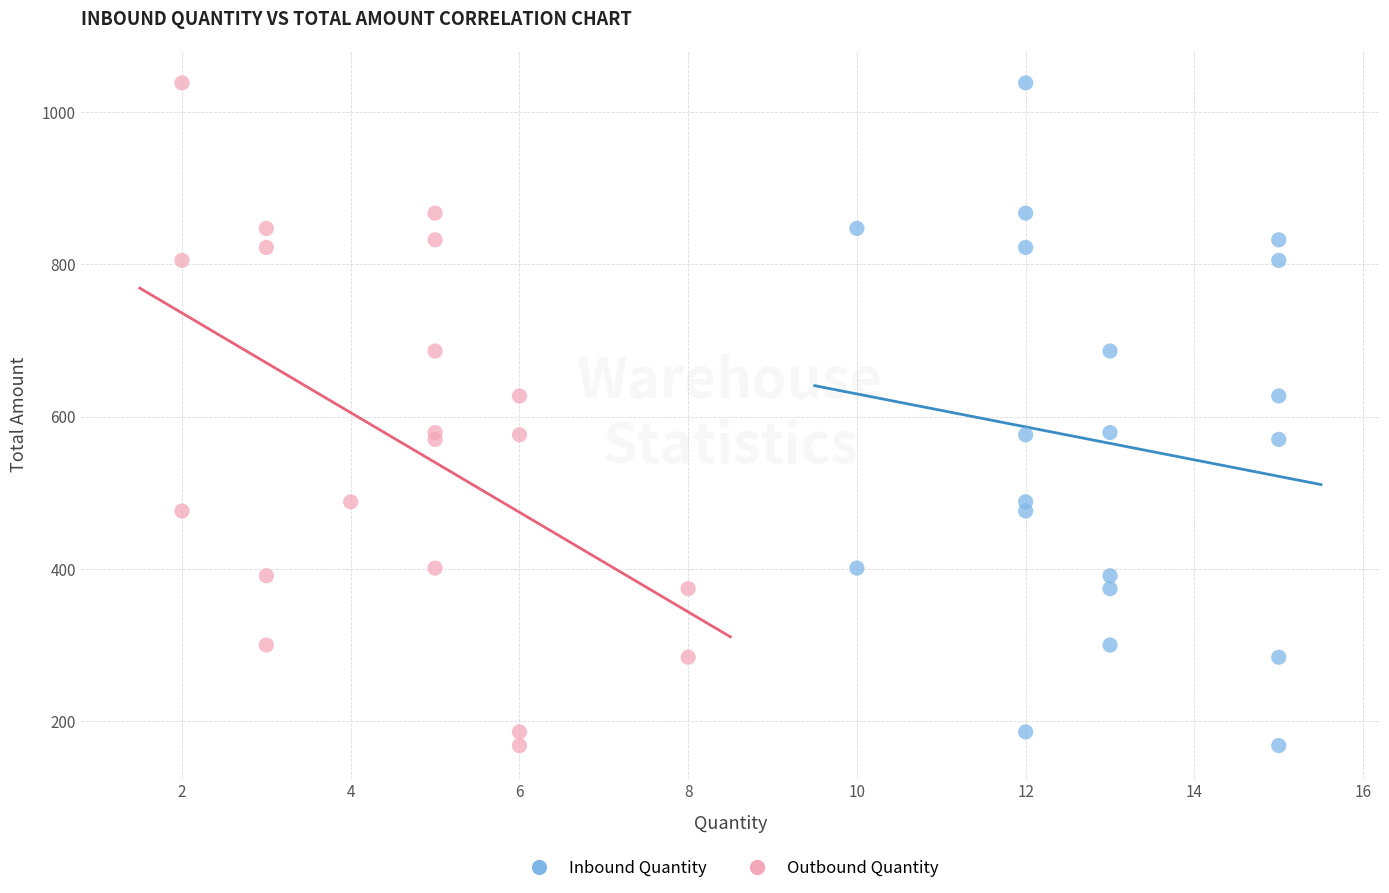

What are all the series names shown in the legend?

Inbound Quantity, Outbound Quantity